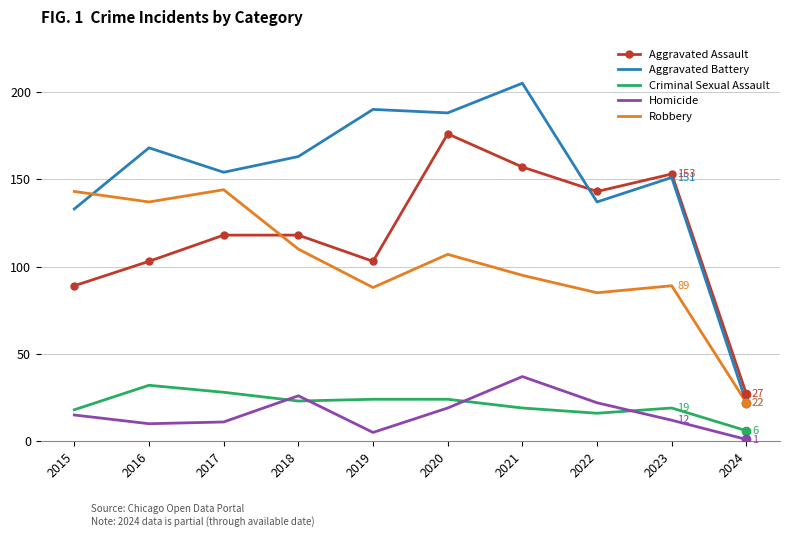

What is the sum of the Criminal Sexual Assault values at 2016 and 2024?

38